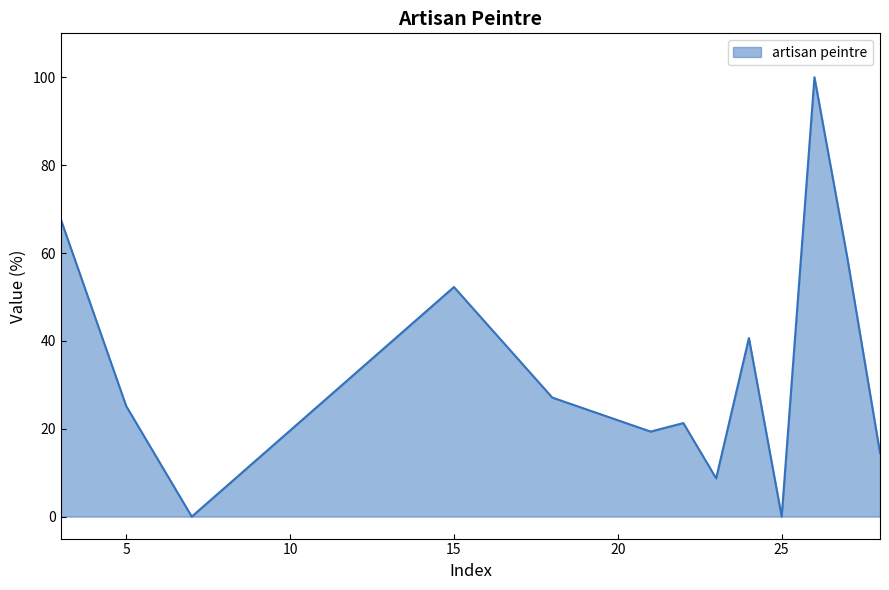

What is the difference between the maximum and minimum values?

100.0